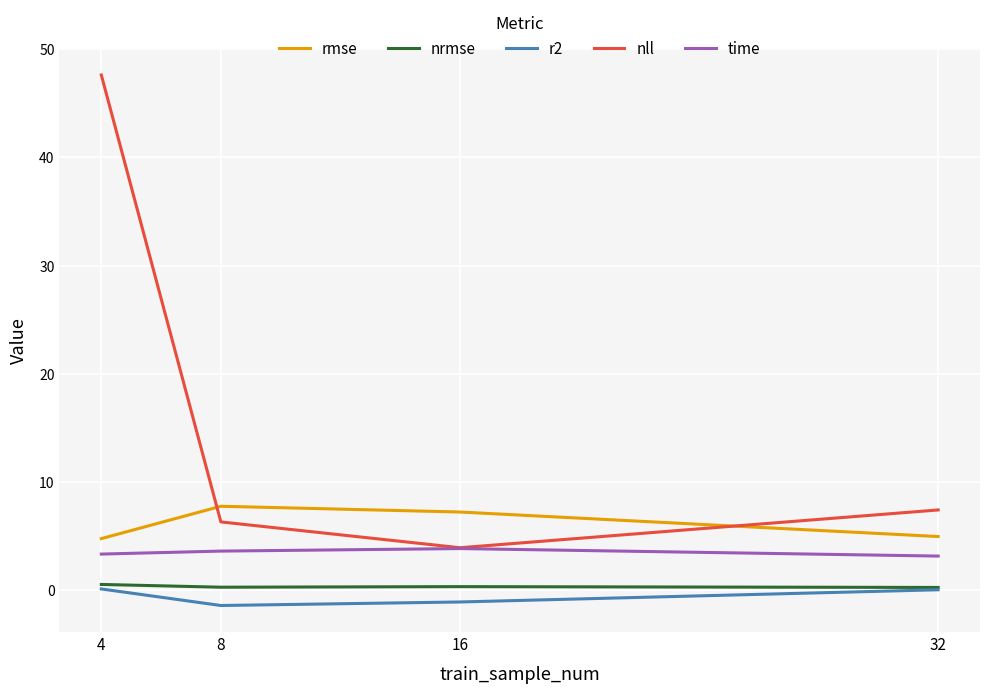

What value does the rmse series have at 16?

7.2